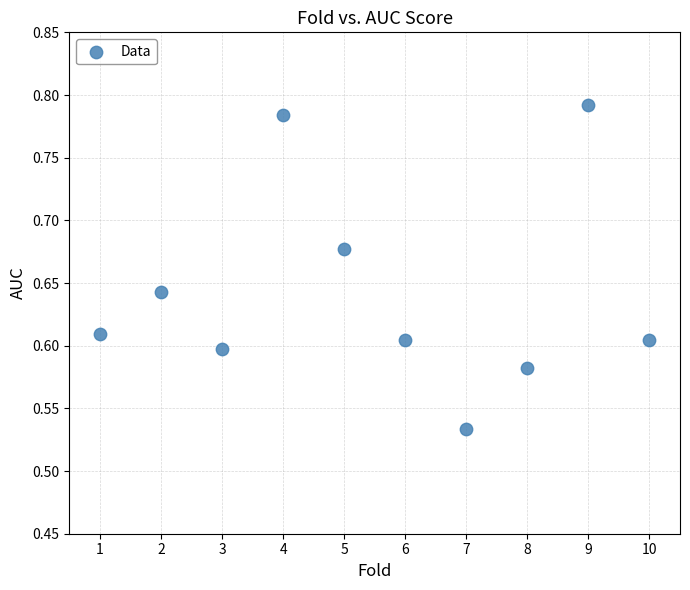

What is the range of Y values (max minus min)?

0.3